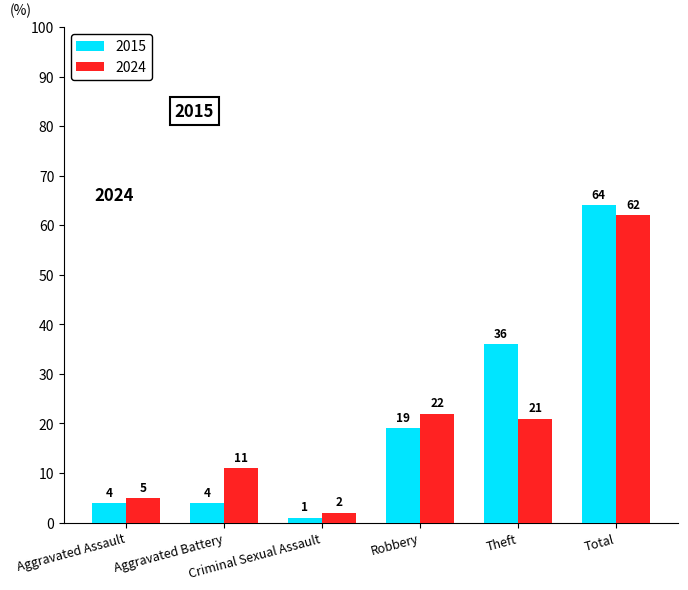

How many groups of bars are there?

6